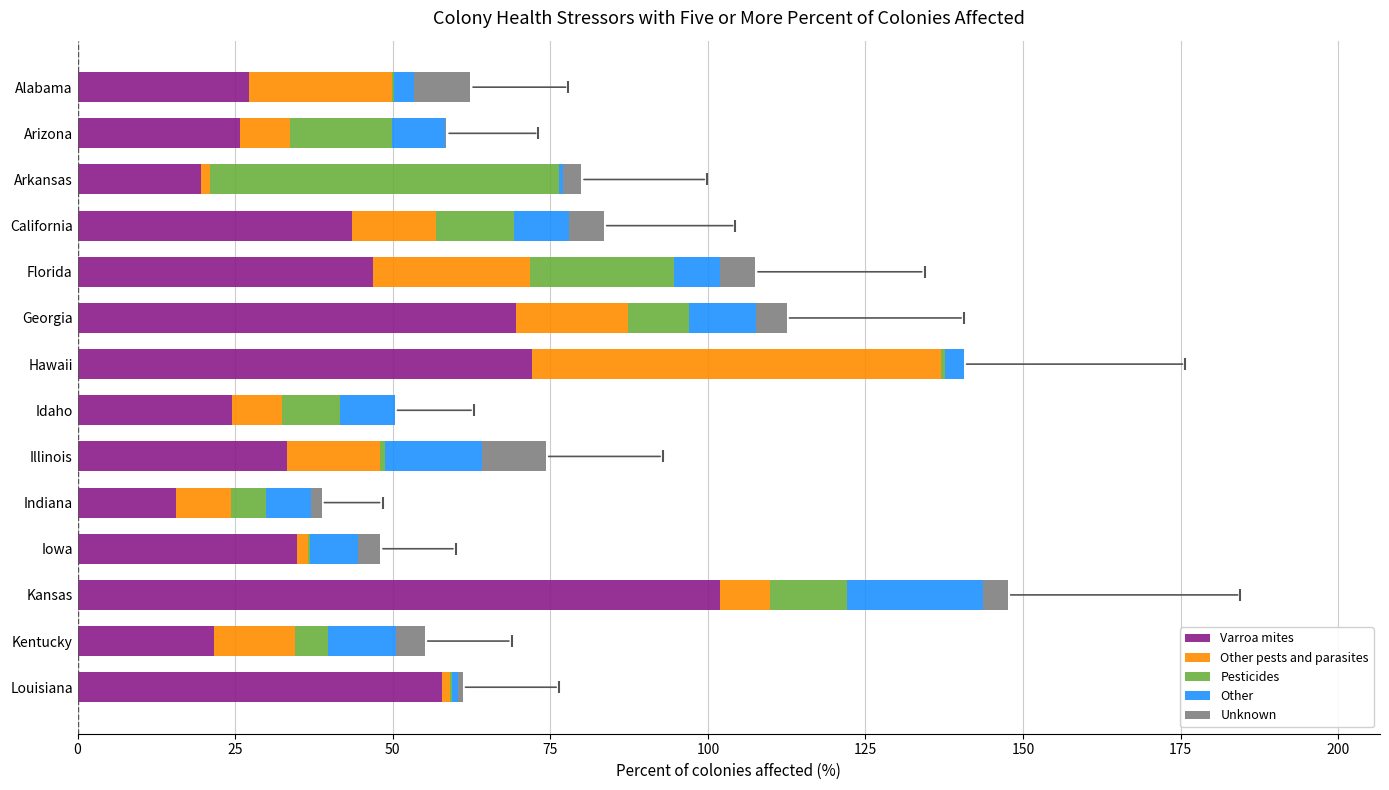

What are all the series names shown in the legend?

Varroa mites, Other pests and parasites, Pesticides, Other, Unknown